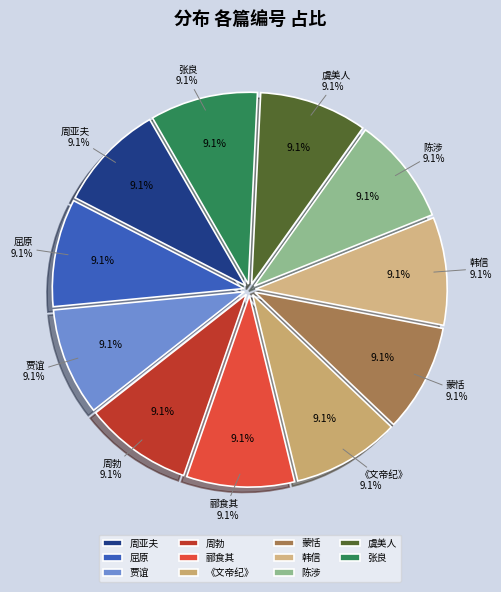

To the nearest percent, what portion does 史记三十六首 其二十七 韩信 represent?

9%